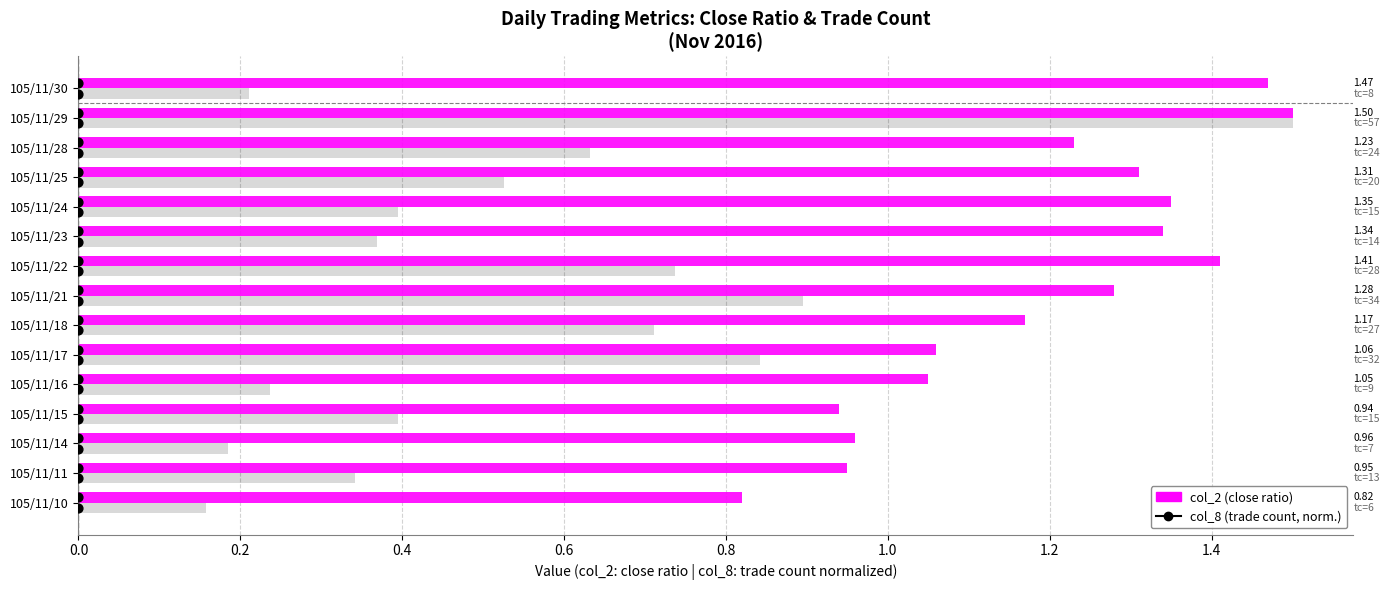

Is the value of col_8 (trade count, normalized) at 105/11/23 greater than the value of col_2 (close ratio) at 105/11/23?

No